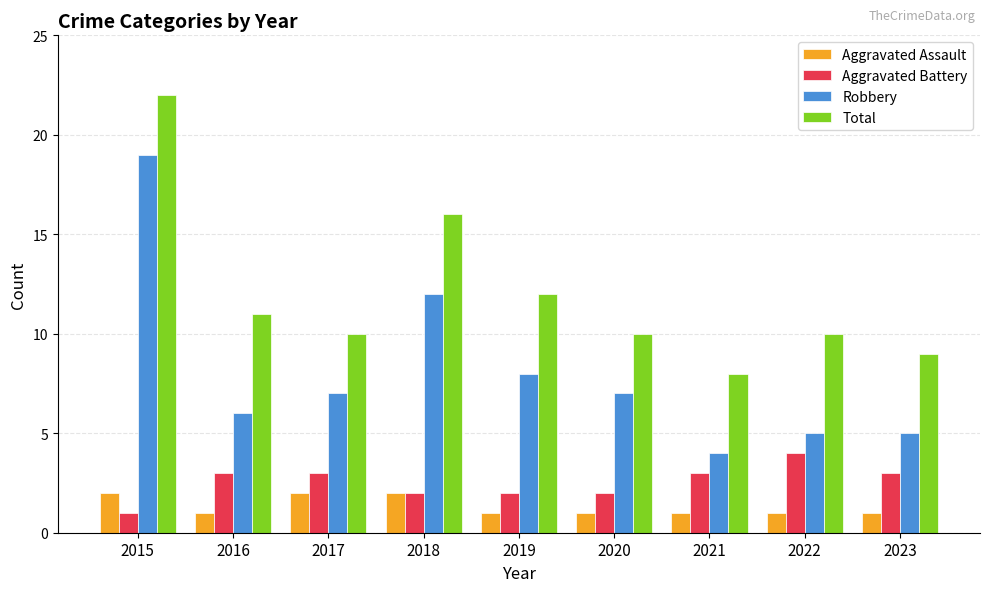

What is the total value across all series at 2020?

20